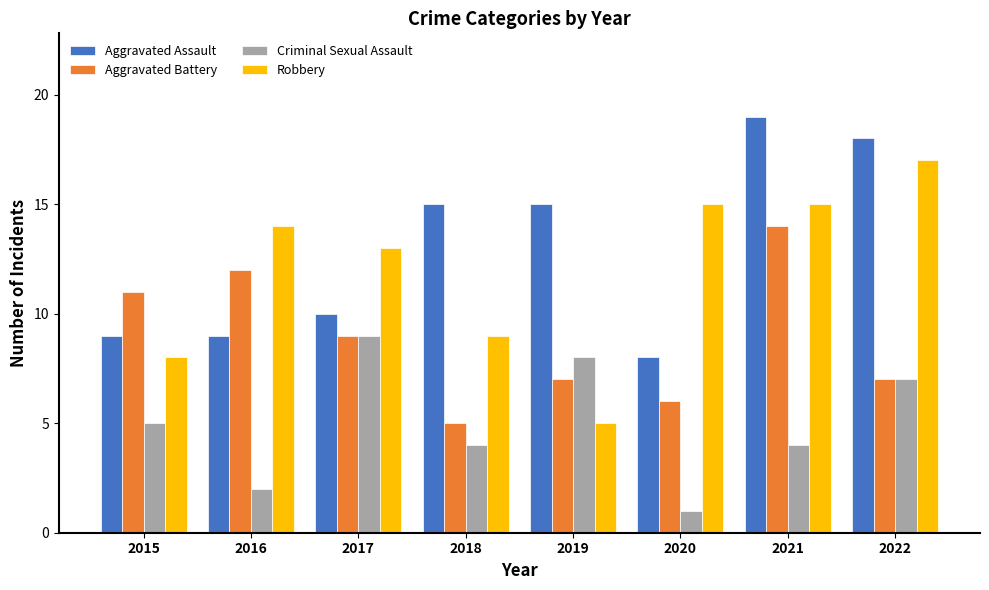

Which series changed the most between 2016 and 2022?

Aggravated Assault